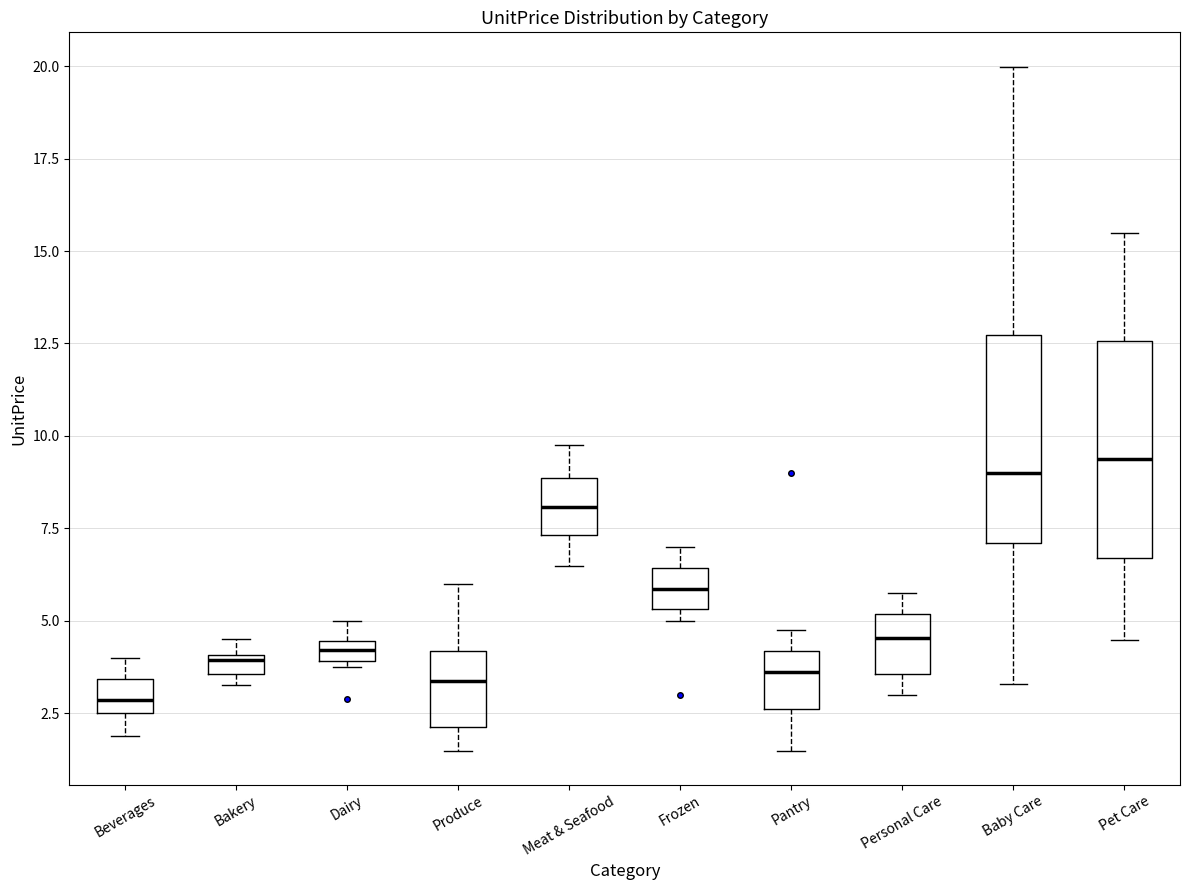

Where does the median line of the box for Baby Care sit on the y-axis? The values are not printed on the chart, so give them approximately, as read against the axis.

9.0